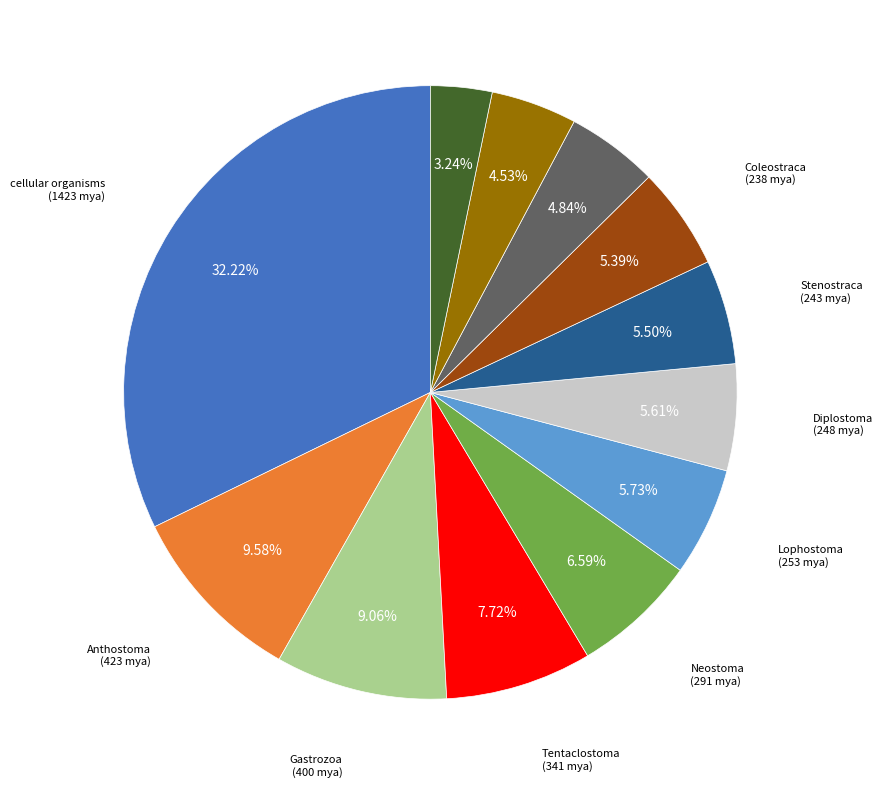

Is there a majority slice in this chart?

No